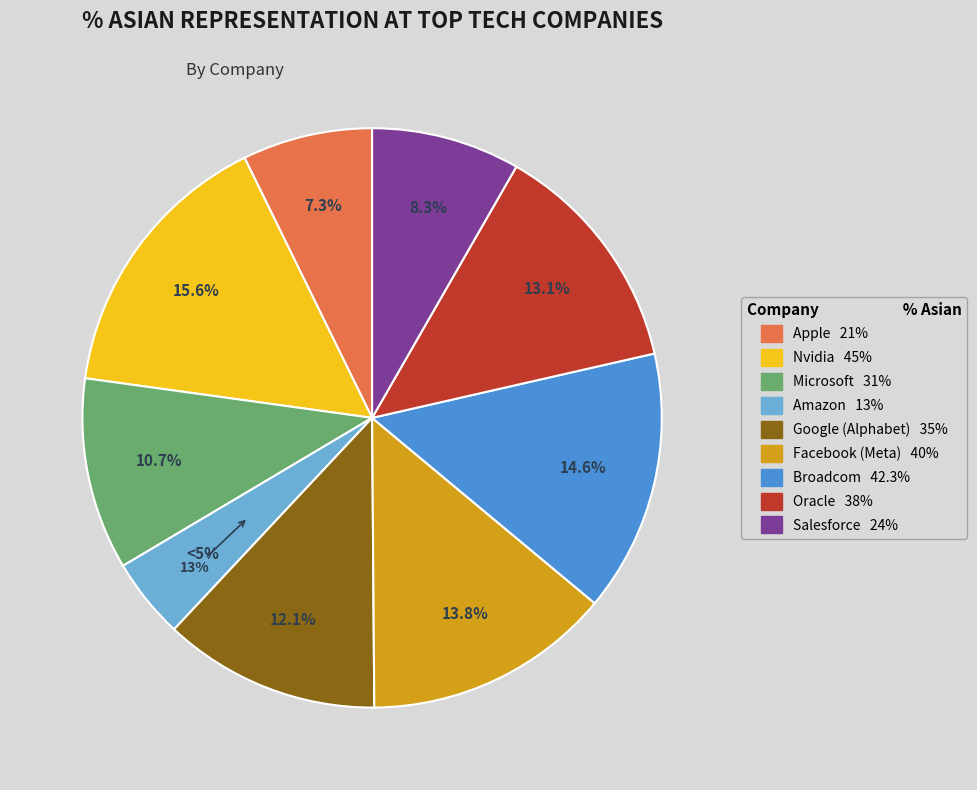

To the nearest percent, what is the difference between the largest and smallest slice percentages?

11%